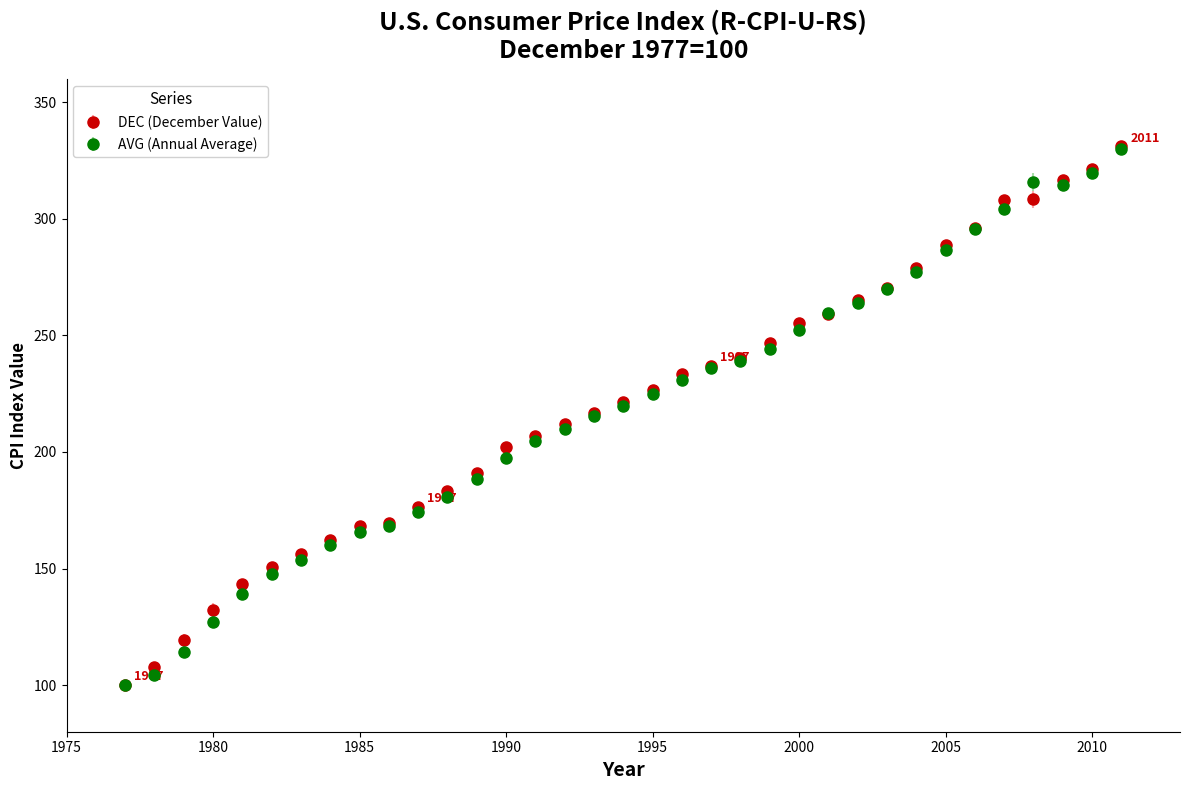

What is the minimum value for AVG (Annual Average)?

100.0